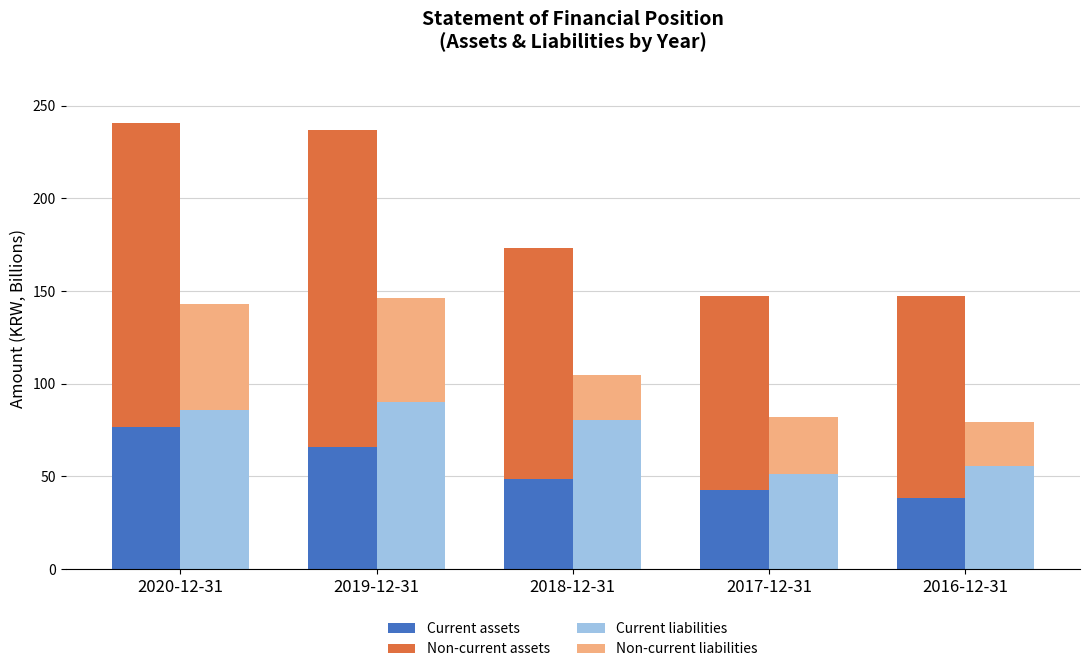

What is the sum of the Non-current liabilities values at 2016-12-31 and 2017-12-31?

54.3